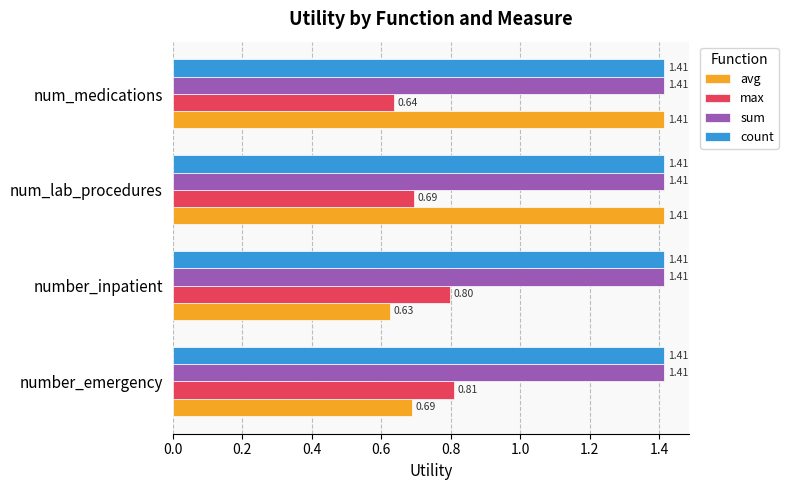

What is the difference between the highest and lowest values at number_inpatient?

0.8